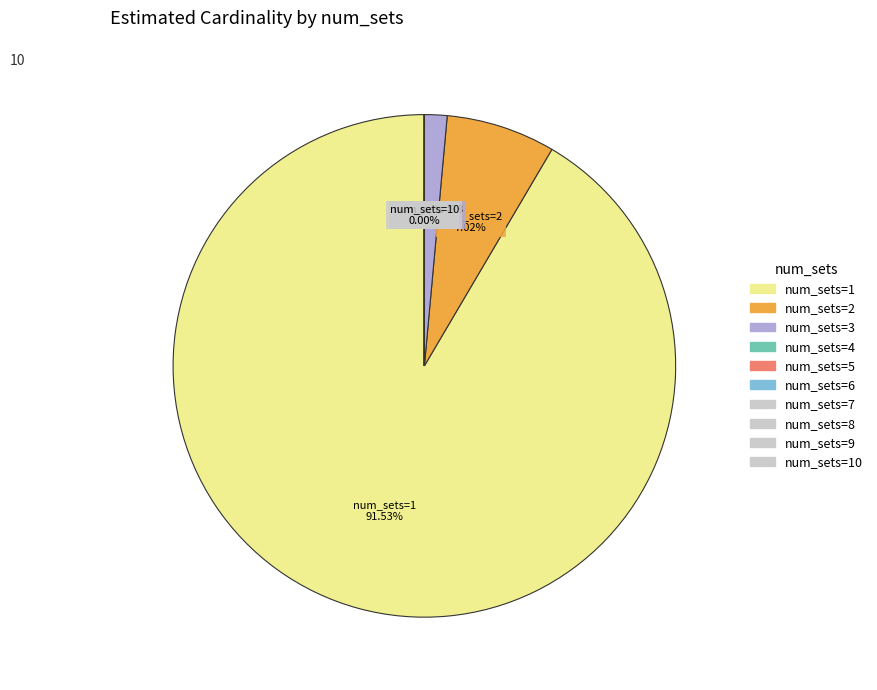

Is it true that 4 is 0% of the pie?

True